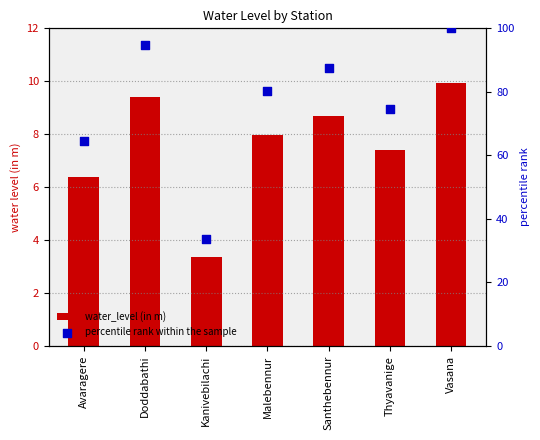

What is the total value across all series at Thyavanige?

82.1